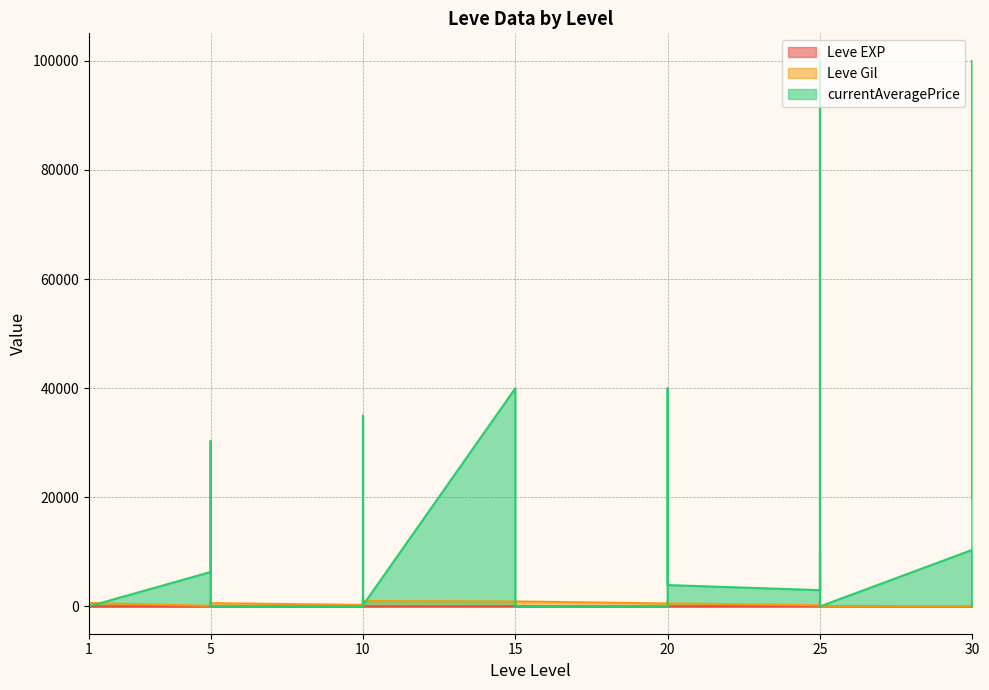

What is the difference between the maximum and minimum values in the Leve Gil series?

990